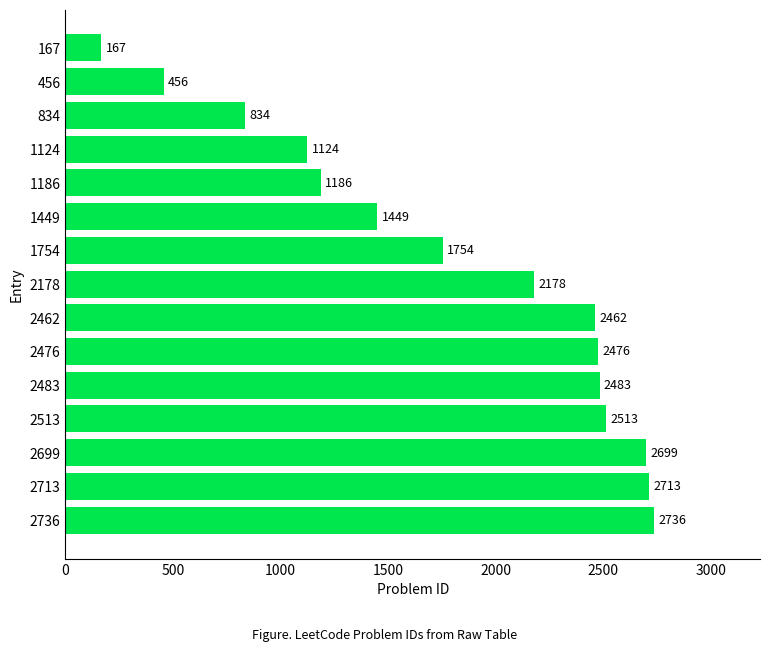

How many values are below 2178?

7